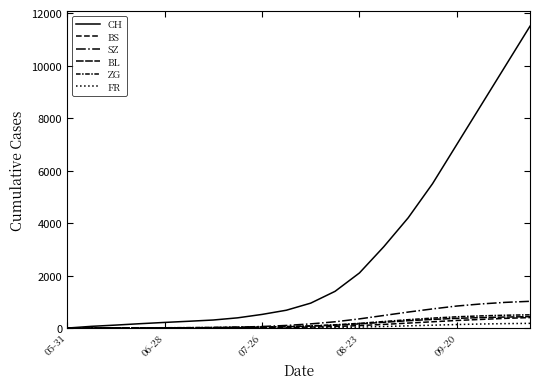

How many lines are shown in the chart?

6